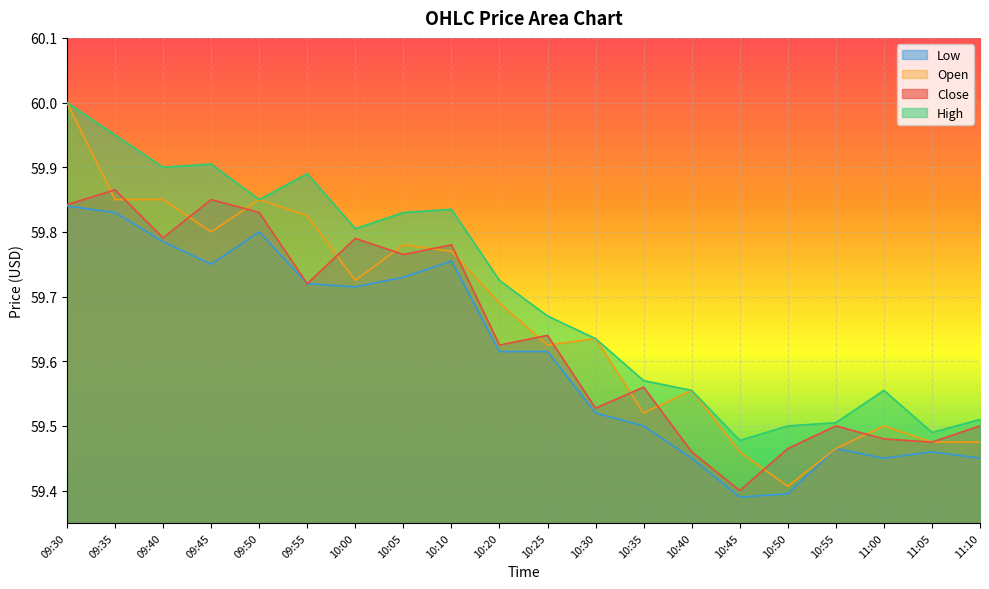

Rank the categories by Low value from highest to lowest.

09:30, 09:35, 09:50, 09:40, 10:10, 09:45, 10:05, 09:55, 10:00, 10:20, 10:25, 10:30, 10:35, 10:55, 11:05, 10:40, 11:00, 11:10, 10:50, 10:45